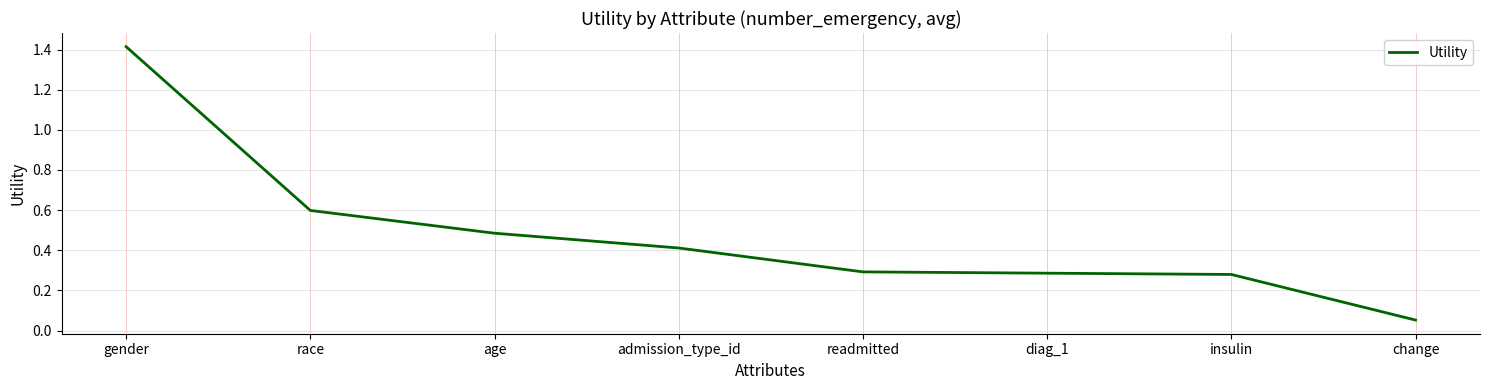

What position from the right is admission_type_id?

5